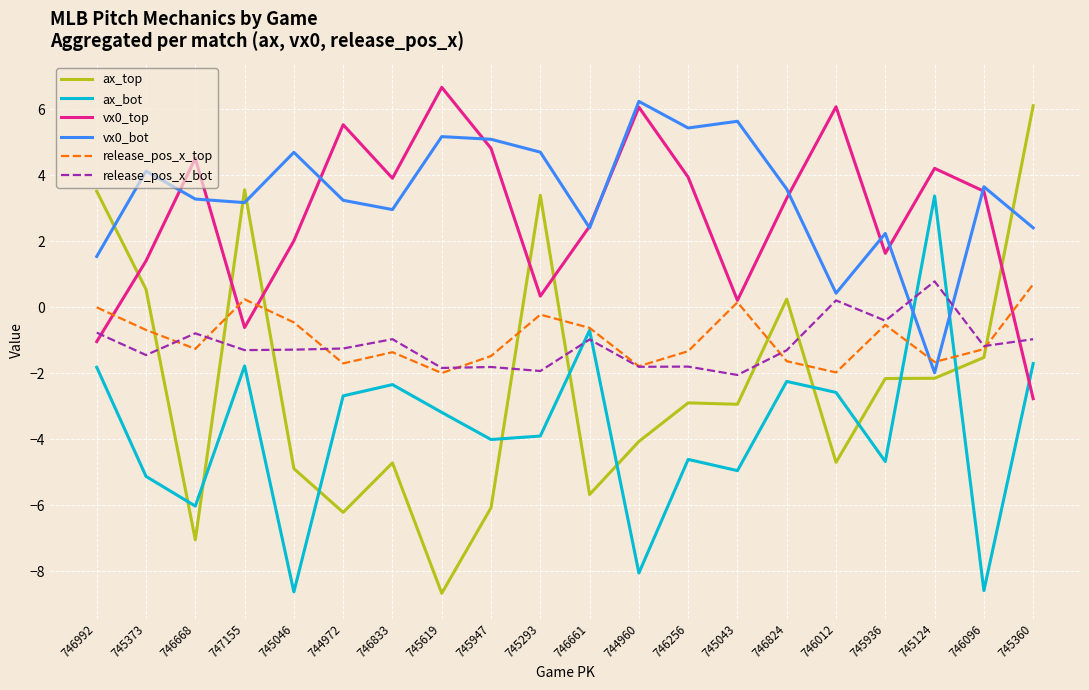

Read the ax_bot value at 745124.

3.4